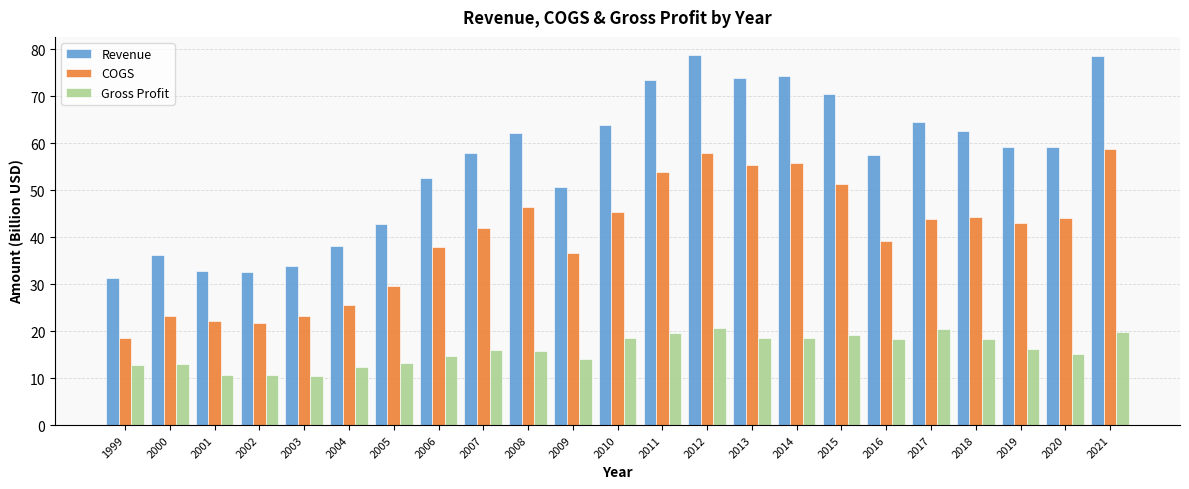

Count the number of categories in the chart.

23